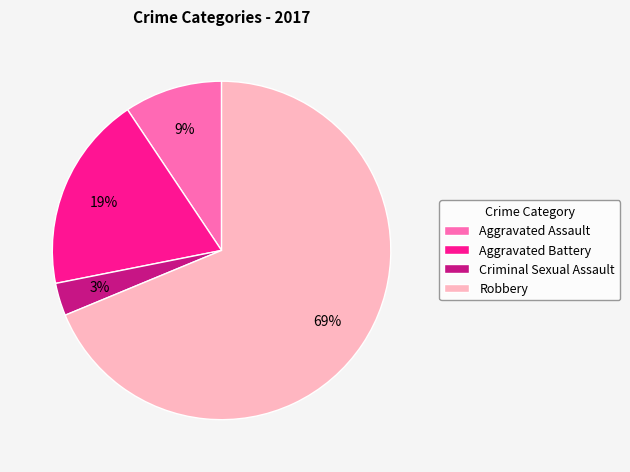

Count the number of slices in the pie.

4